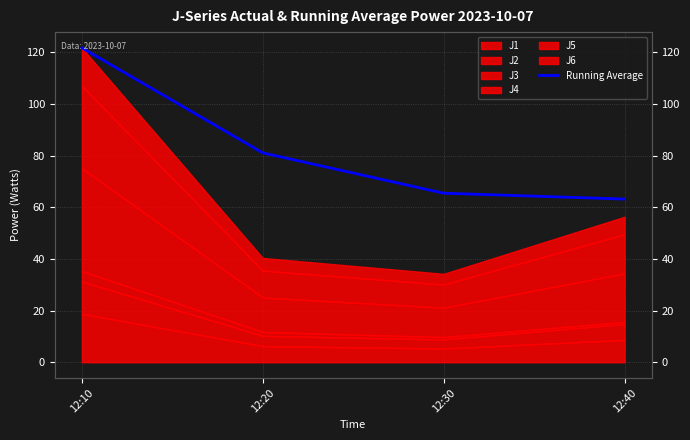

Where is the data nearest to the value 92?

12:20